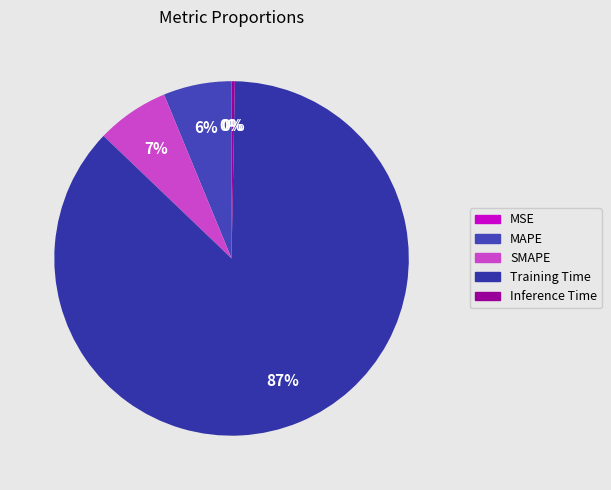

What is the change in value from MSE to SMAPE?

+0.1